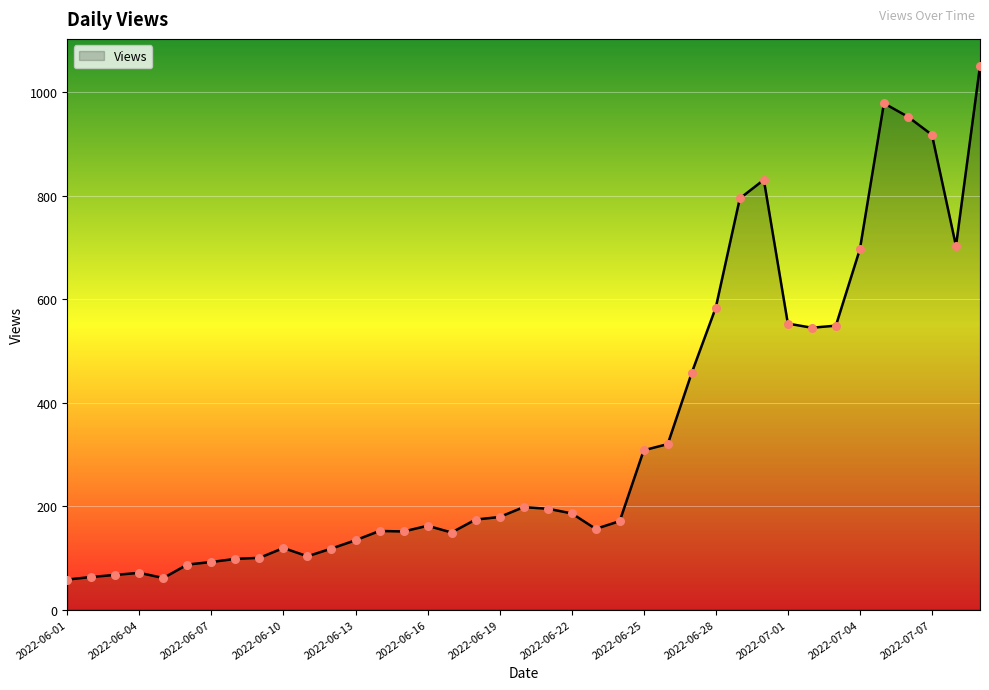

What is the difference between the maximum and minimum values?

993